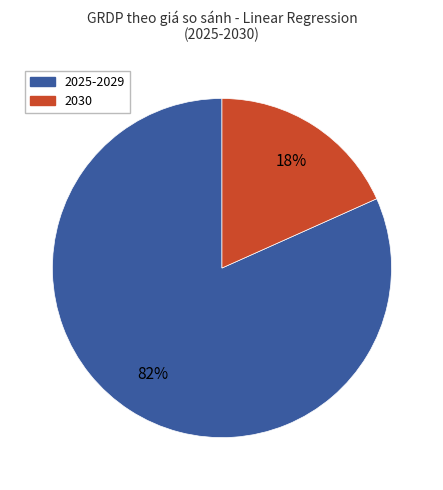

To the nearest percent, what is the average slice percentage?

50%